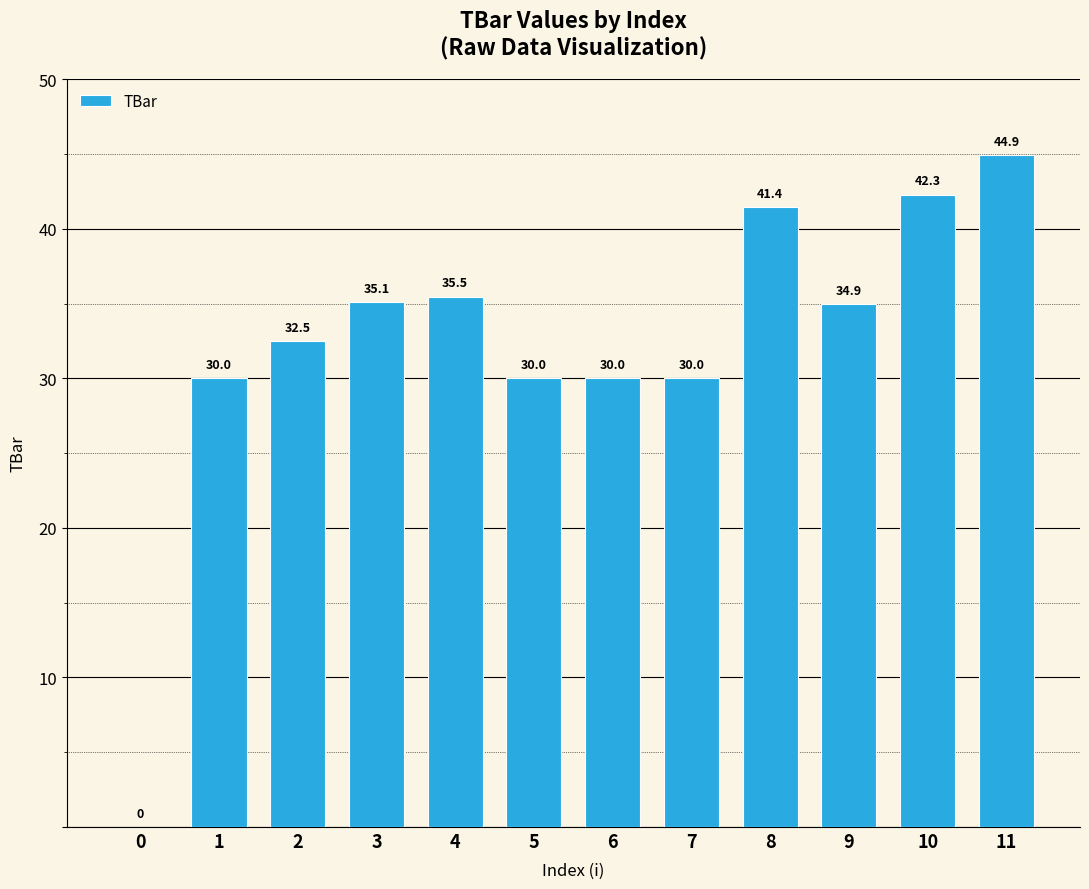

Reading left to right, extract all data points from this chart.

0.0	30.0	32.5	35.1	35.5	30.0	30.0	30.0	41.4	34.9	42.3	44.9